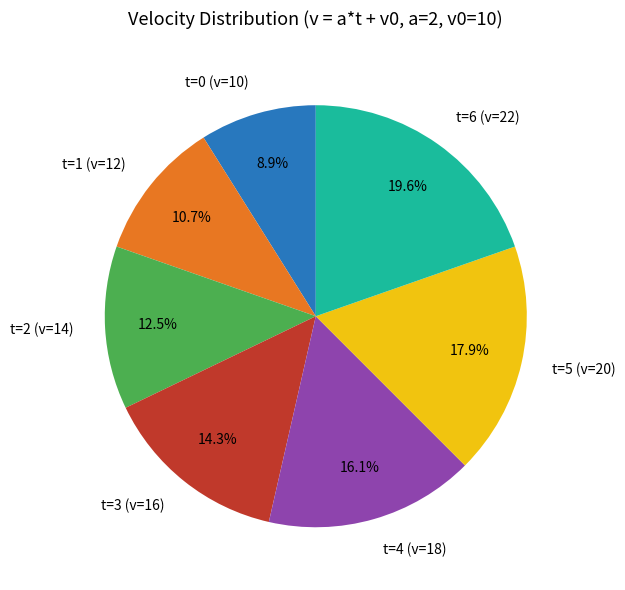

What is the ratio of the value at t=3 (v=16) to the value at t=4 (v=18)?

0.9